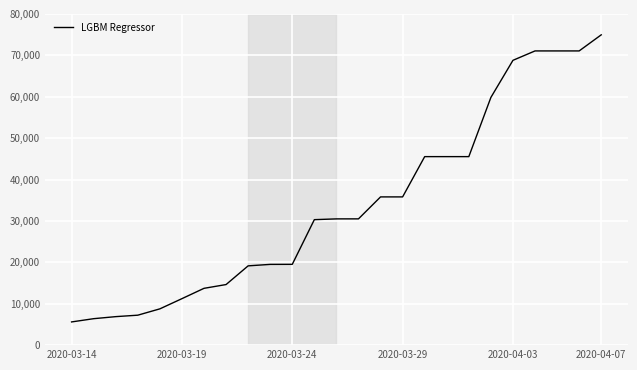

What is the greatest value displayed?

74967.2